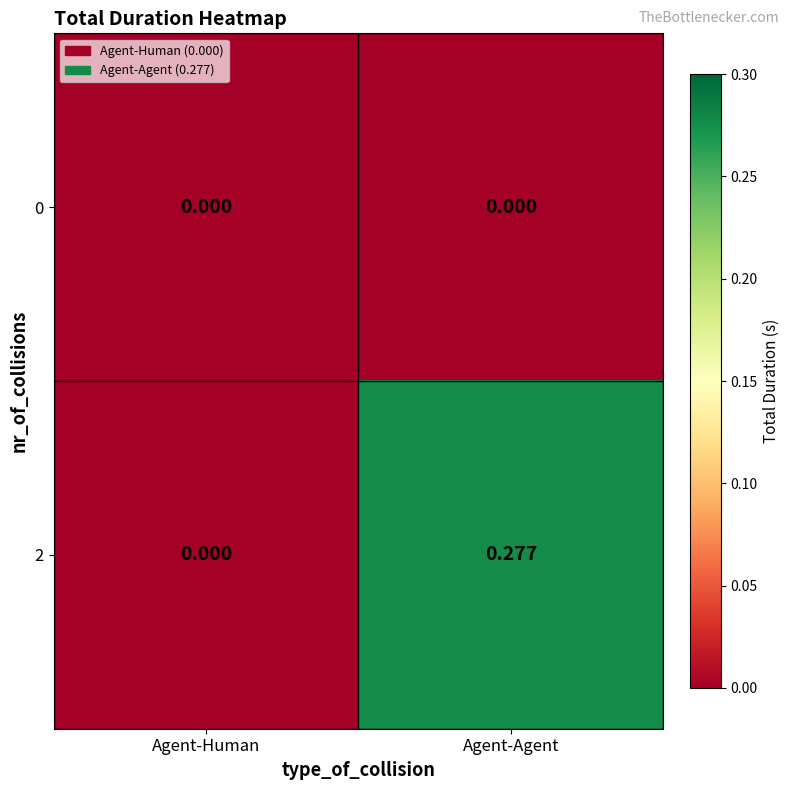

Which series has the largest total across all categories?

2